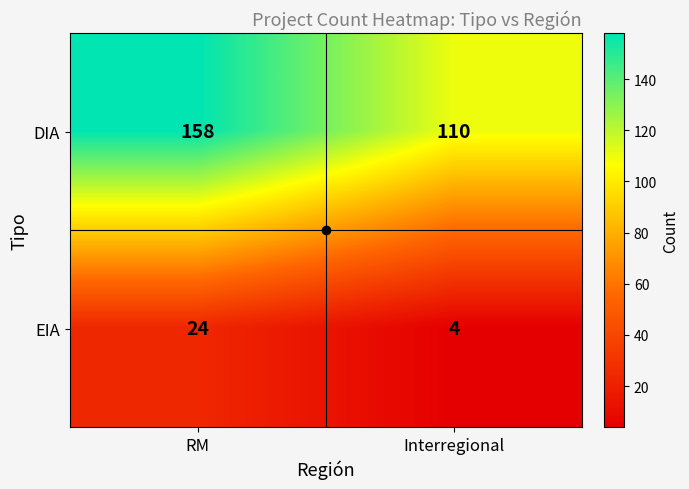

What is the total value across all series at Interregional?

114